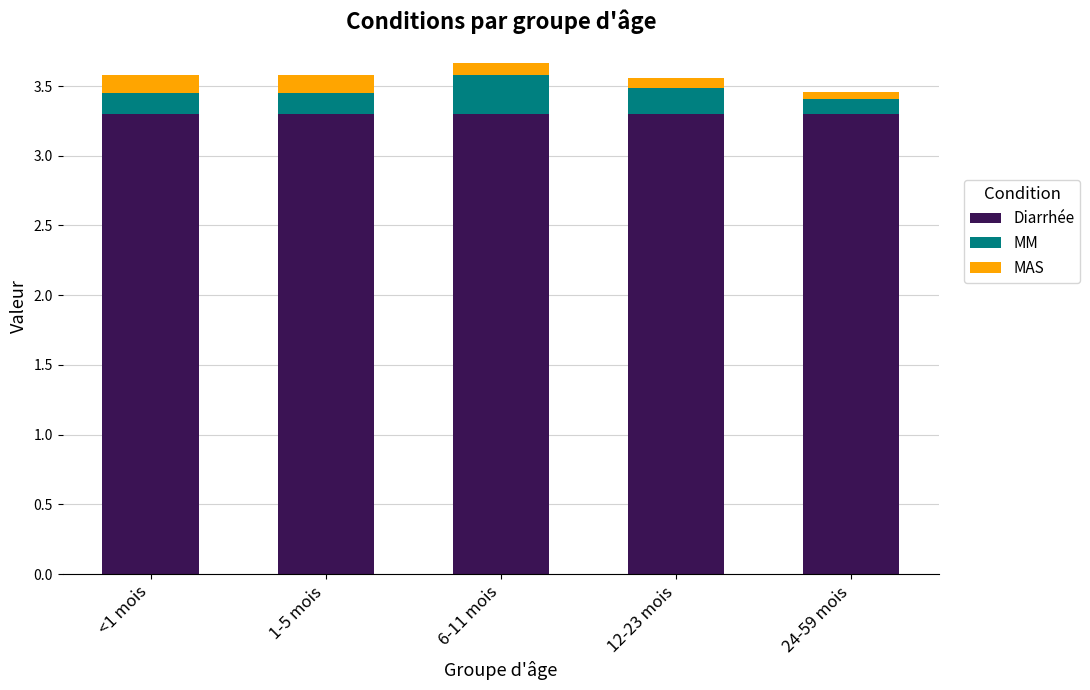

What are all the series names shown in the legend?

Diarrhée, MM, MAS